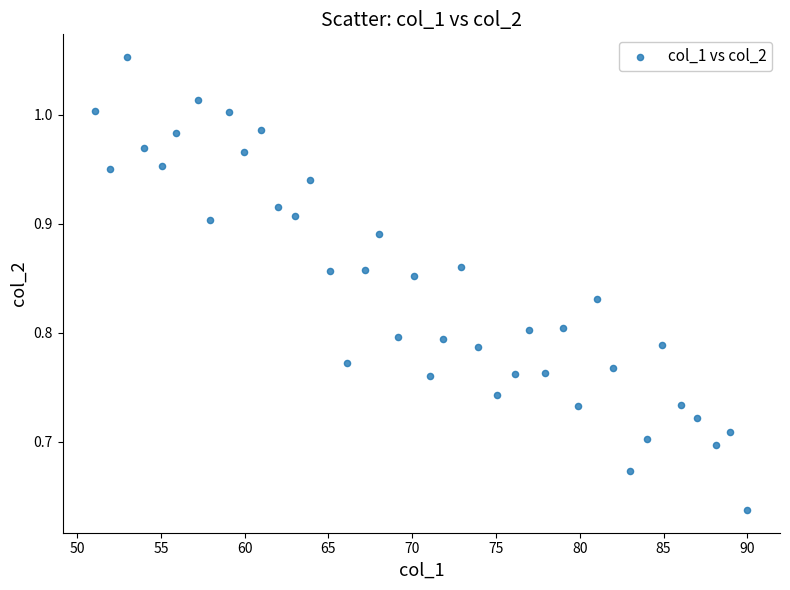

What is the range of Y values (max minus min)?

0.4